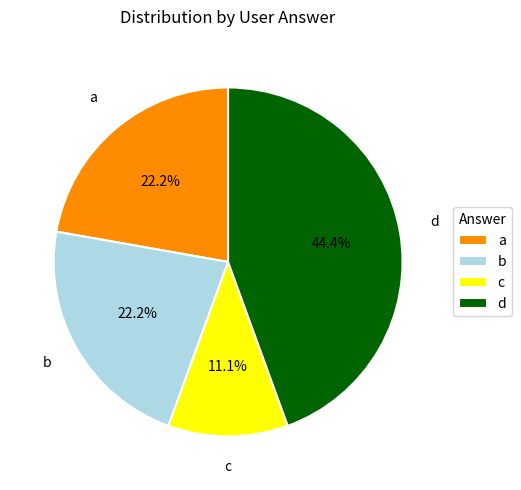

How many segments does this pie chart have?

4